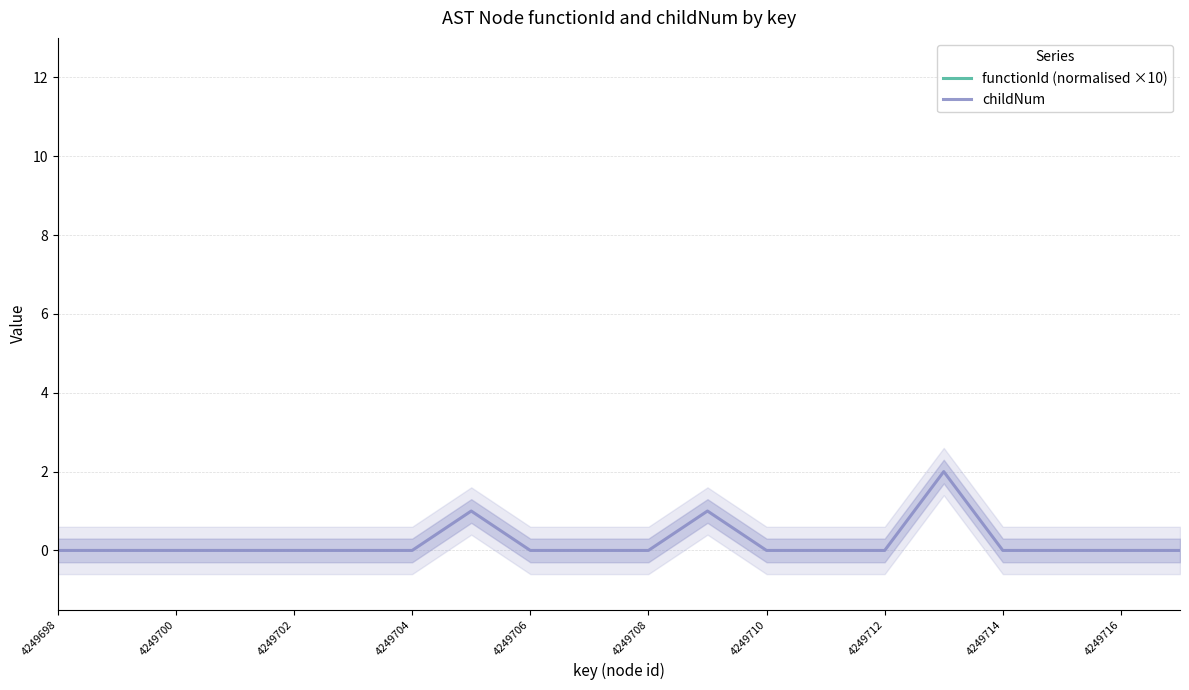

True or false: childNum has a value of 0 at 4249714.

True